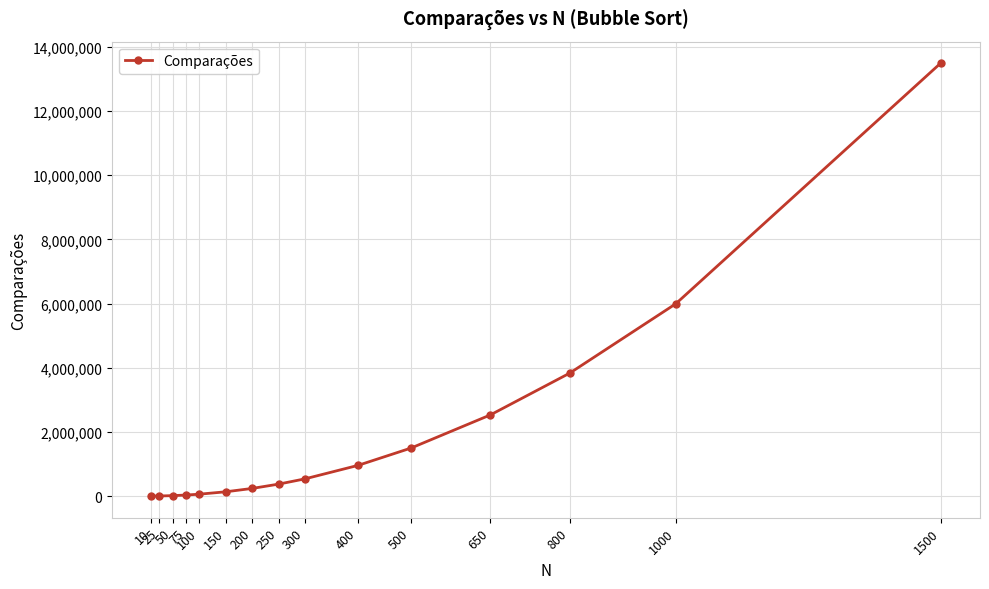

Between 100 and 400, which is larger?

400